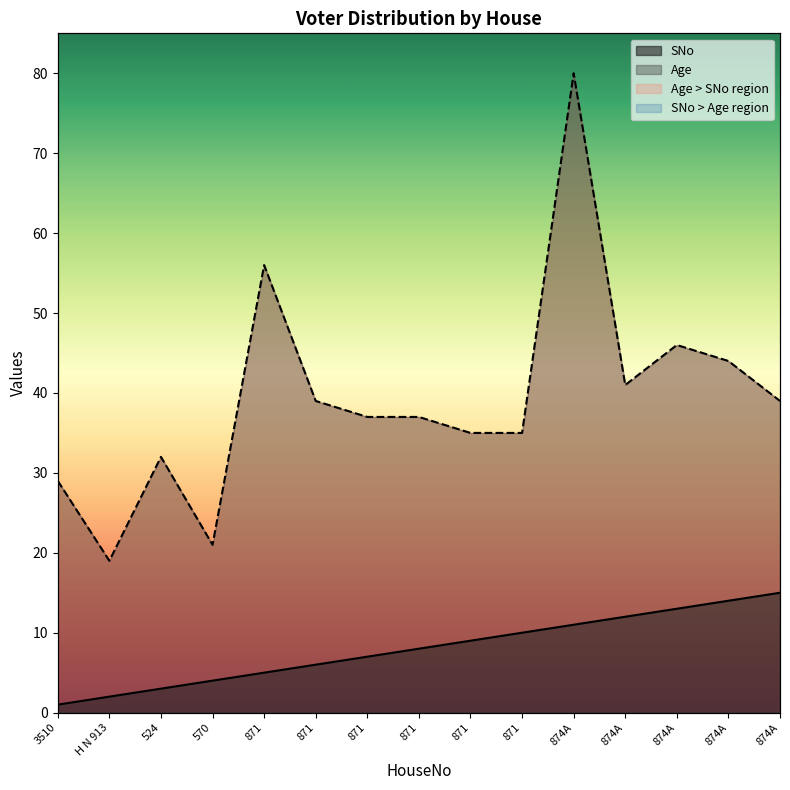

True or false: Age and SNo cross at least once.

False